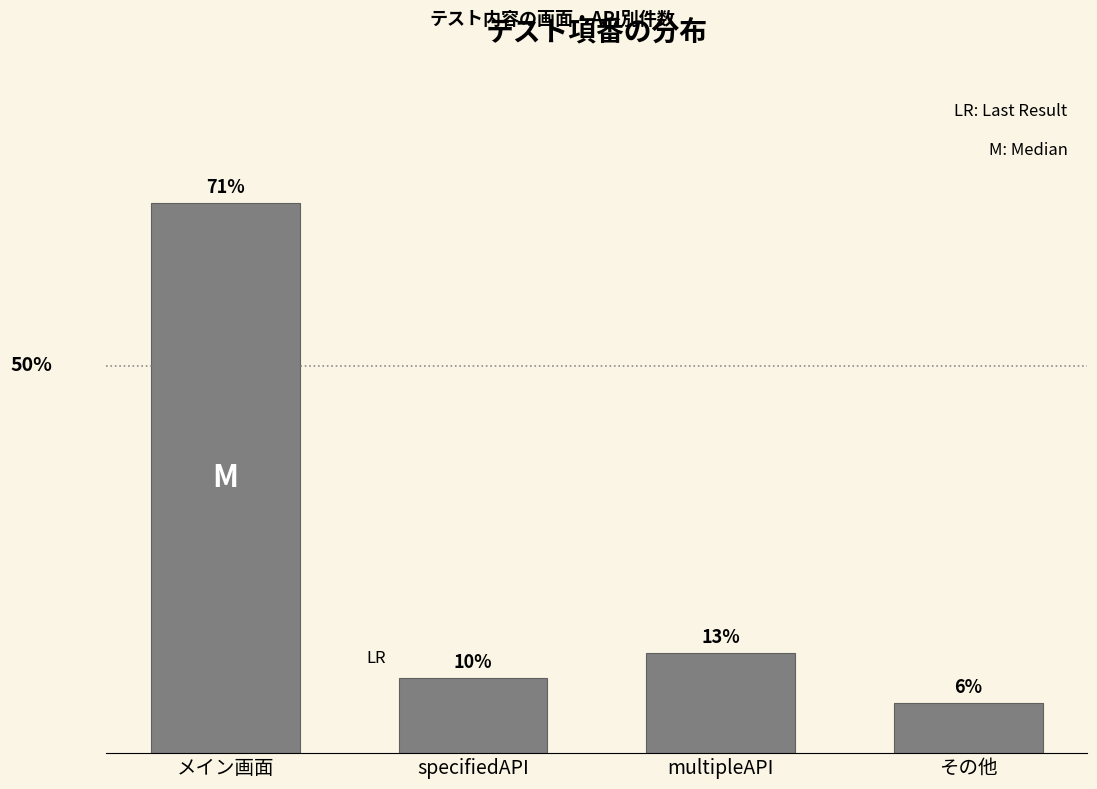

Are the bars horizontal?

No